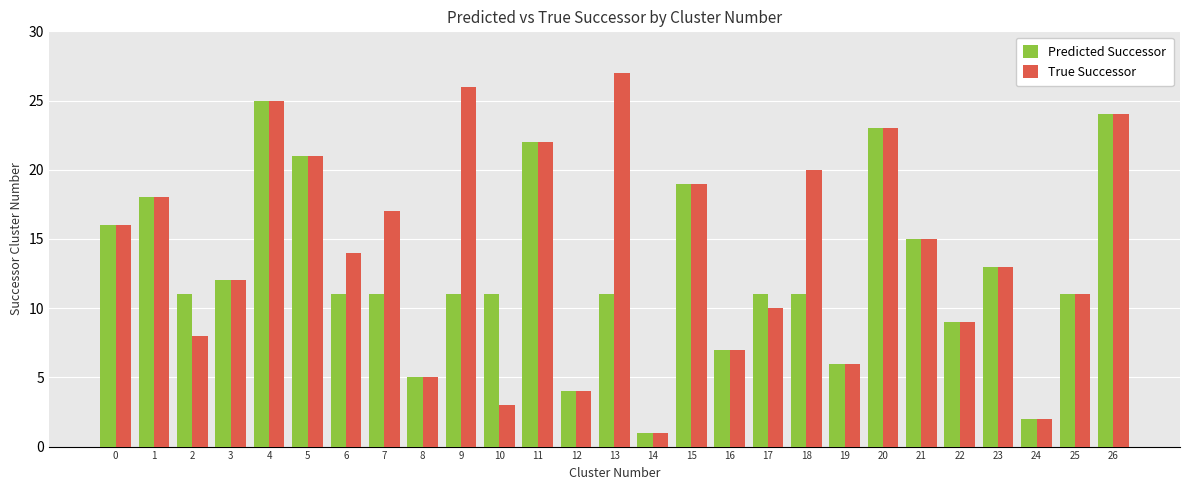

What is the value of the True Successor bar at the 9th from the left?

5